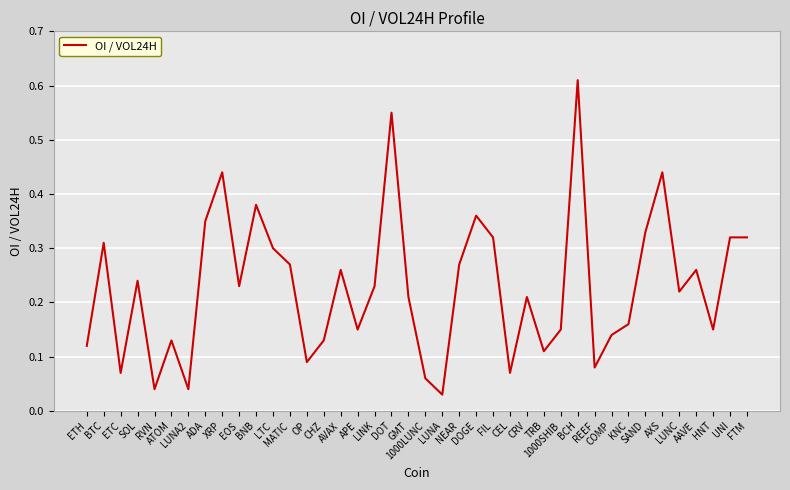

How many interior local valleys (lower than both neighbors) does the data have?

12